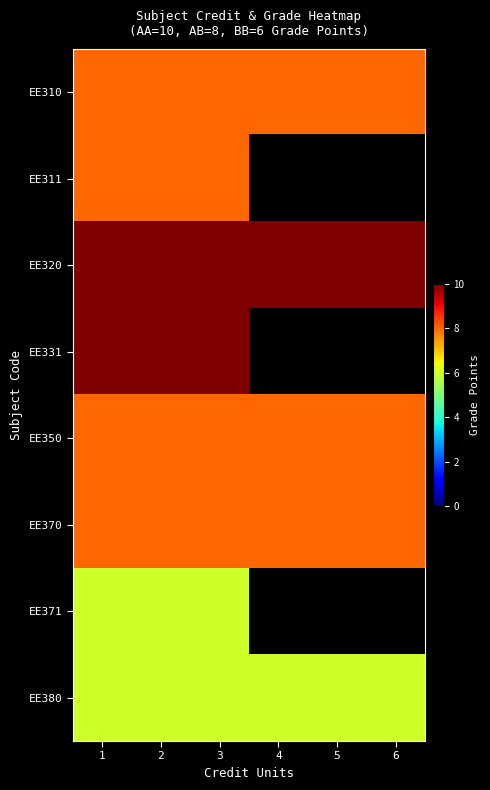

Between 1 and 3, which series saw the biggest shift?

EE310